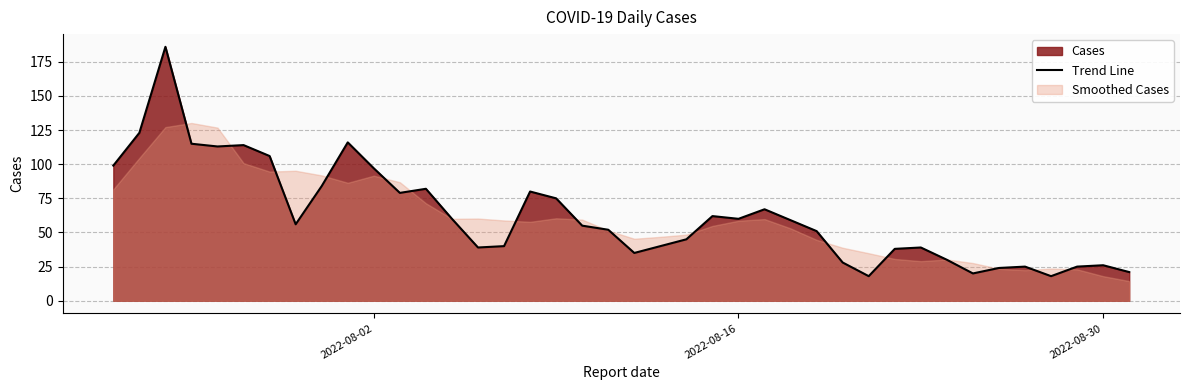

What is the maximum value shown in the chart?

186